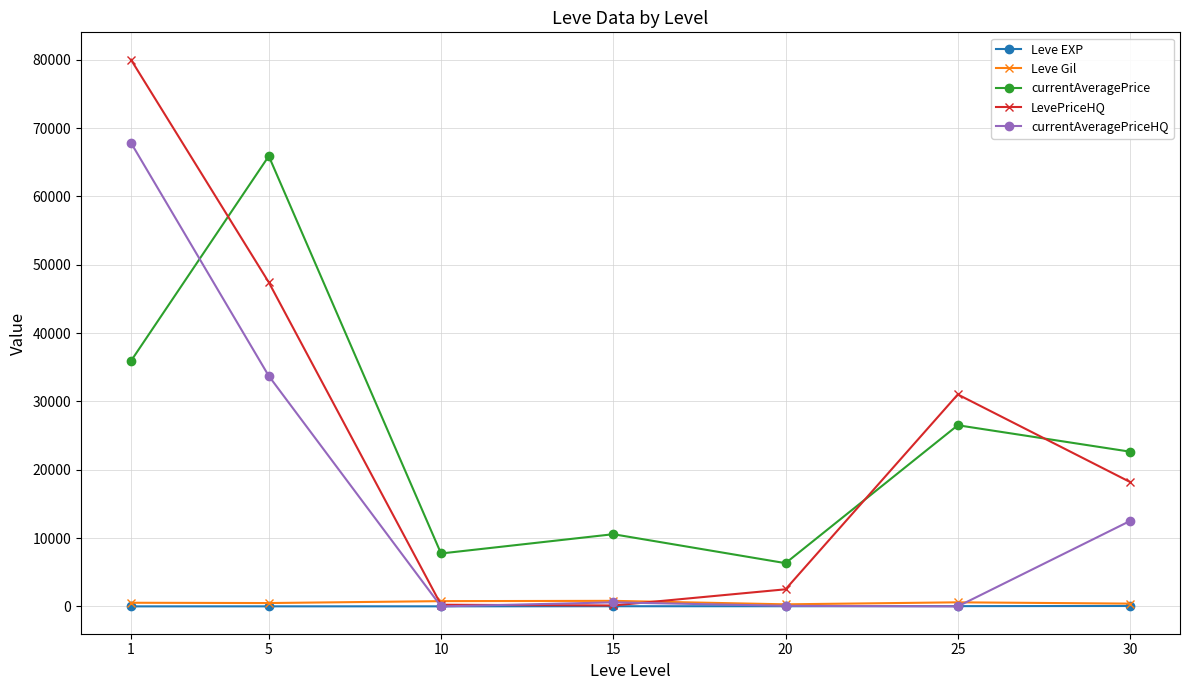

Which series has the widest spread of values?

LevePriceHQ